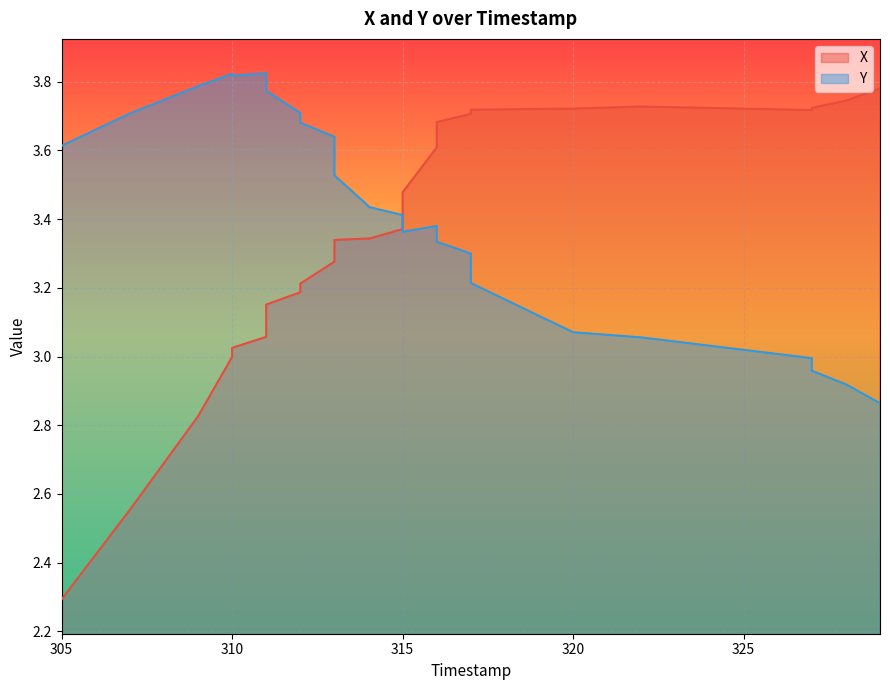

What is the maximum value shown in the chart?

3.8